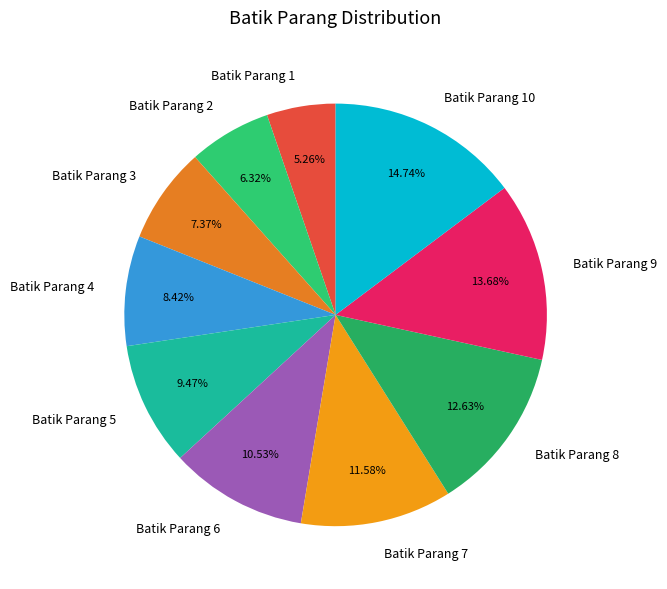

Between Batik Parang 10 and Batik Parang 9, which is larger?

Batik Parang 10